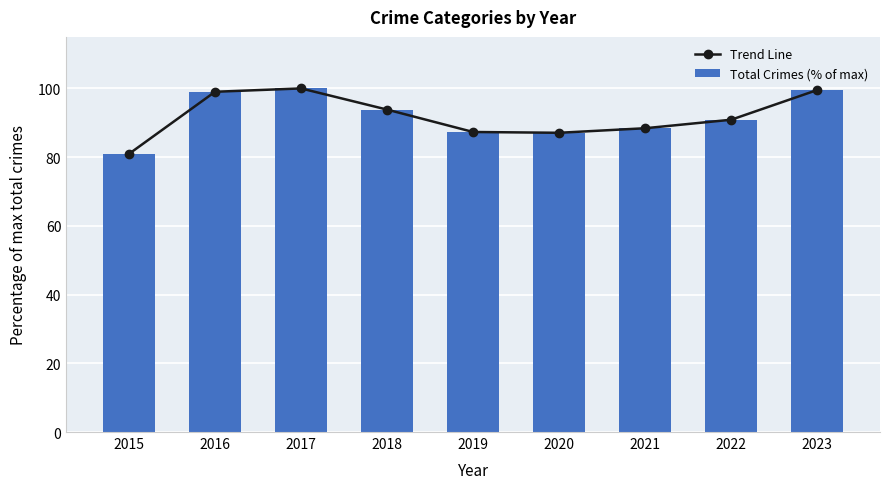

What is the value of the Total Crimes (% of max) bar at the 5th from the left?

87.3